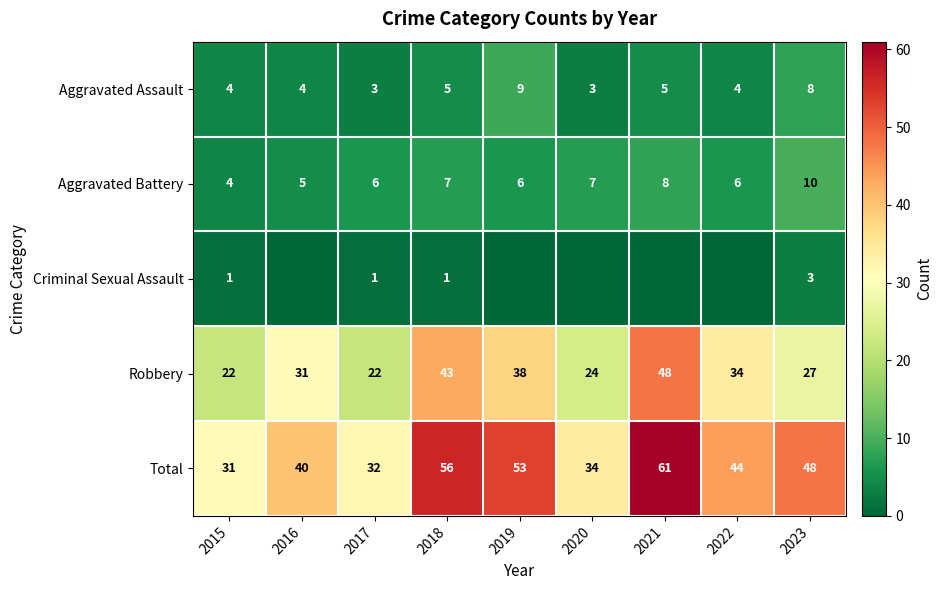

What value does the Total series have at 2018?

56